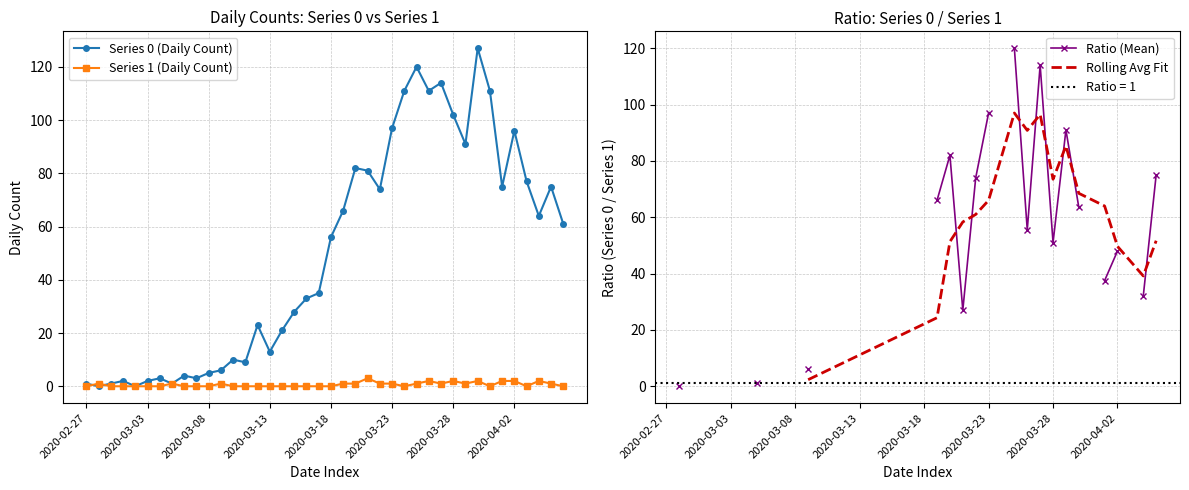

What is the highest value of the Rolling Avg Fit series?

97.0